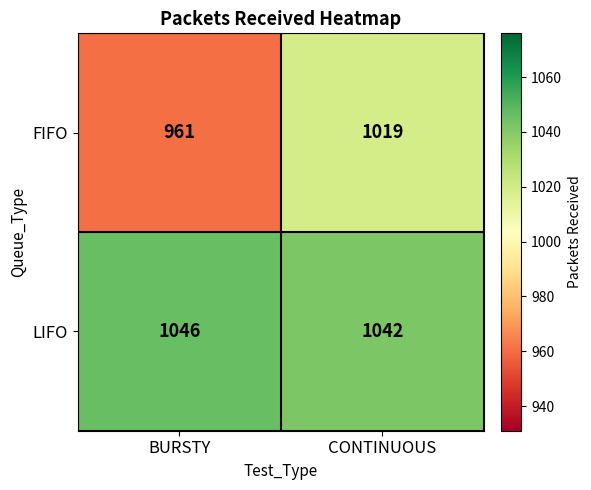

What is the total value across all series at CONTINUOUS?

2061